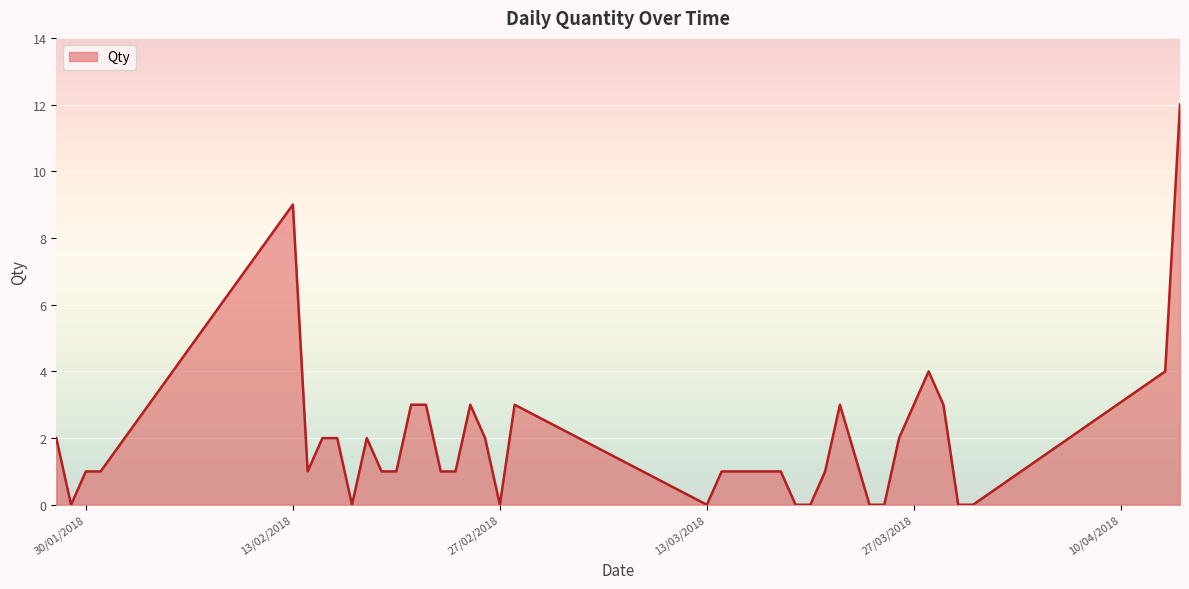

What is the greatest value displayed?

12